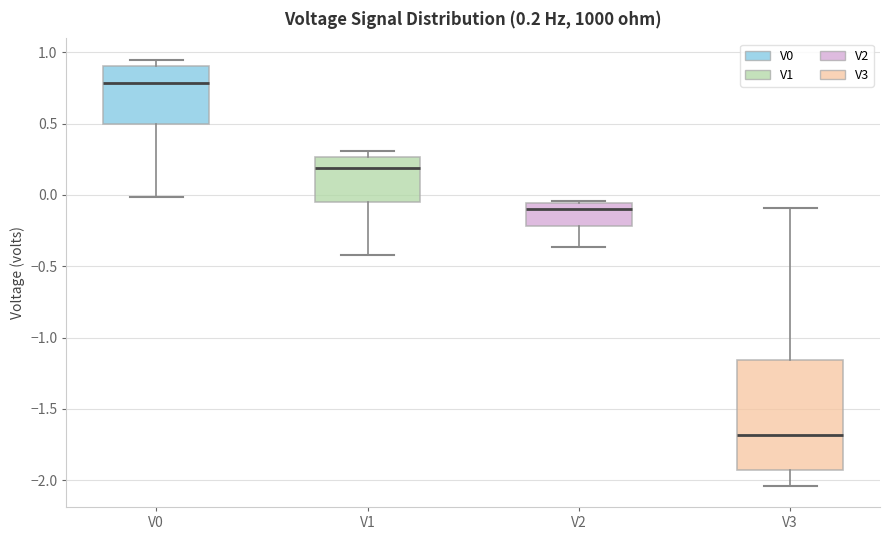

Which box's median line is the lowest?

V3